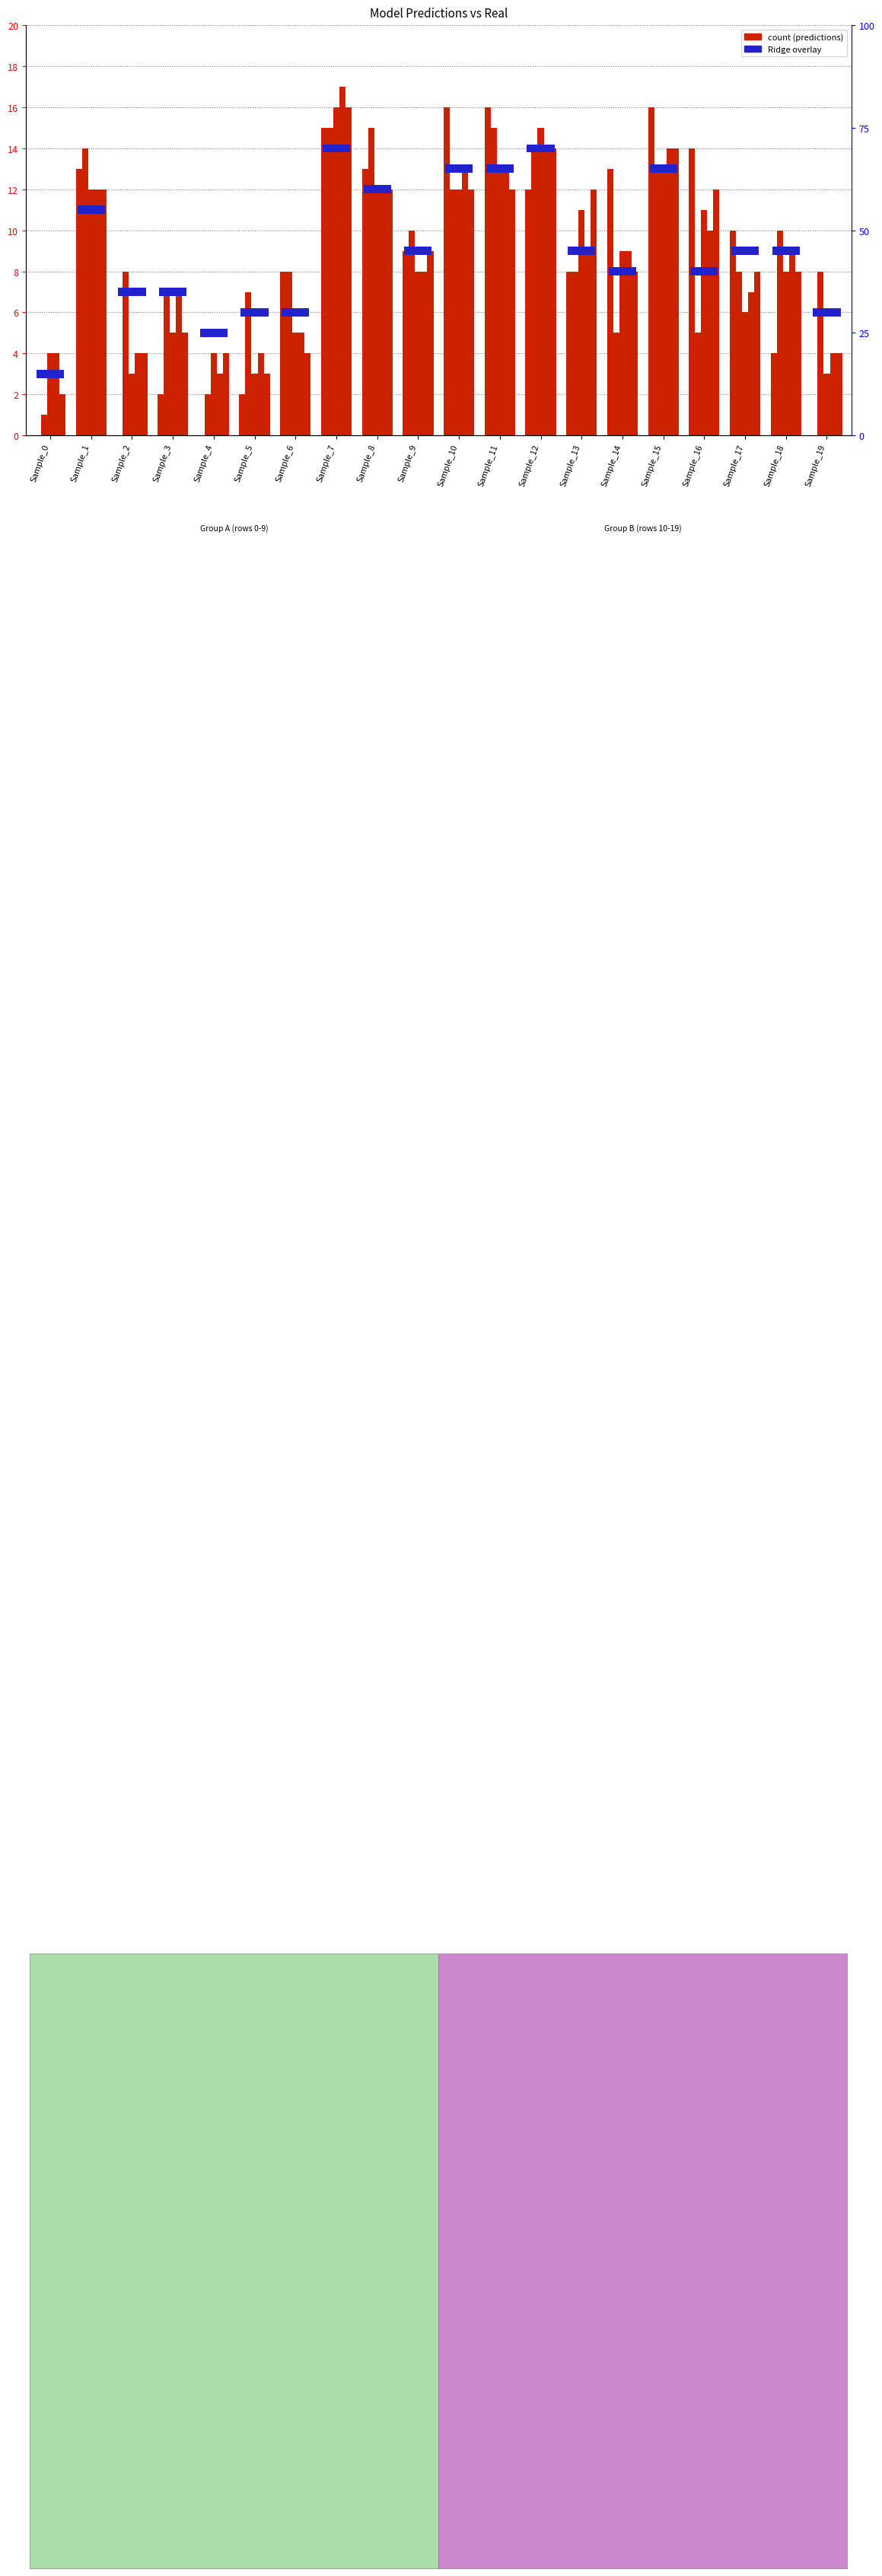

Rank the series by their maximum value, from highest to lowest.

CatBoostRegressor, Real Контрольная работа 2, Рандомный лес, AdaBoostRegressor, k-ближайших соседей, Ridge